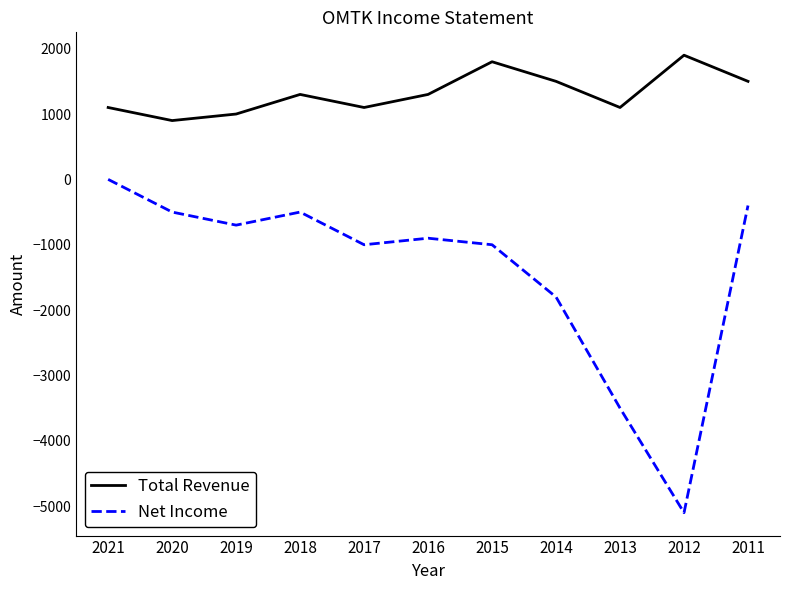

What is the sum of the Total Revenue values at 2021 and 2016?

2400